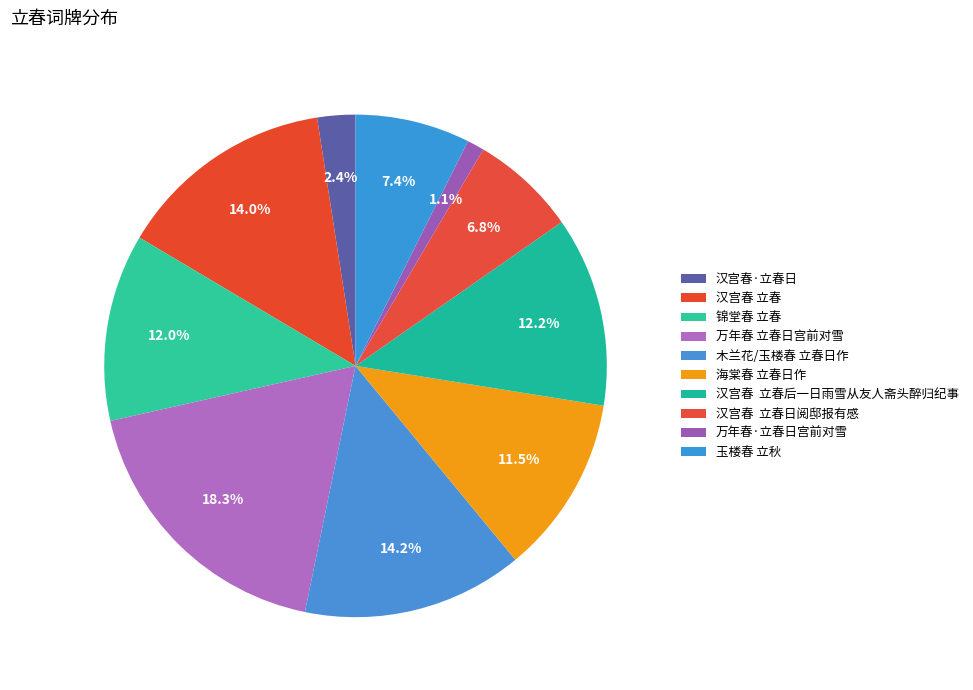

What is the largest slice in the pie chart?

万年春 立春日宫前对雪